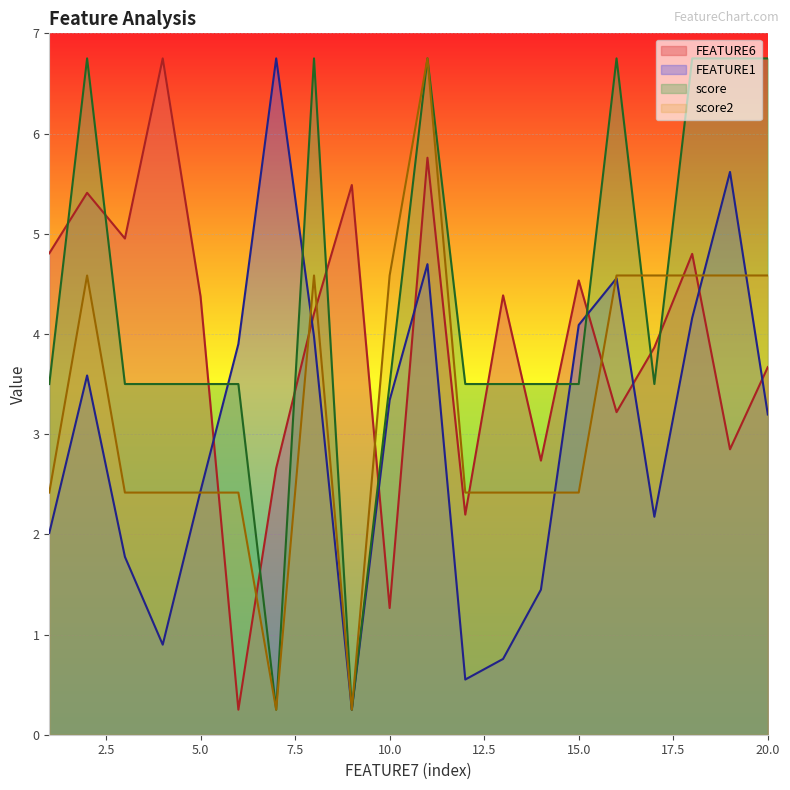

Does the chart display data point markers on the line(s)?

No